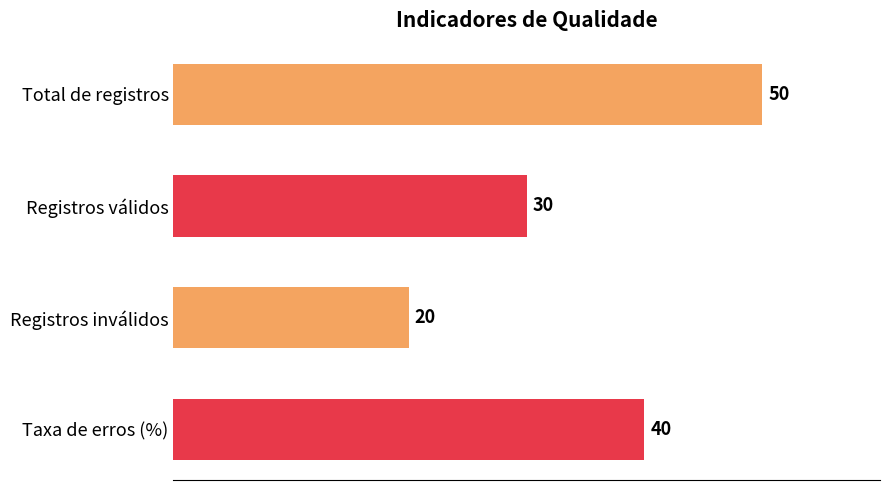

What is the change in value from Registros inválidos to Taxa de erros (%)?

+20